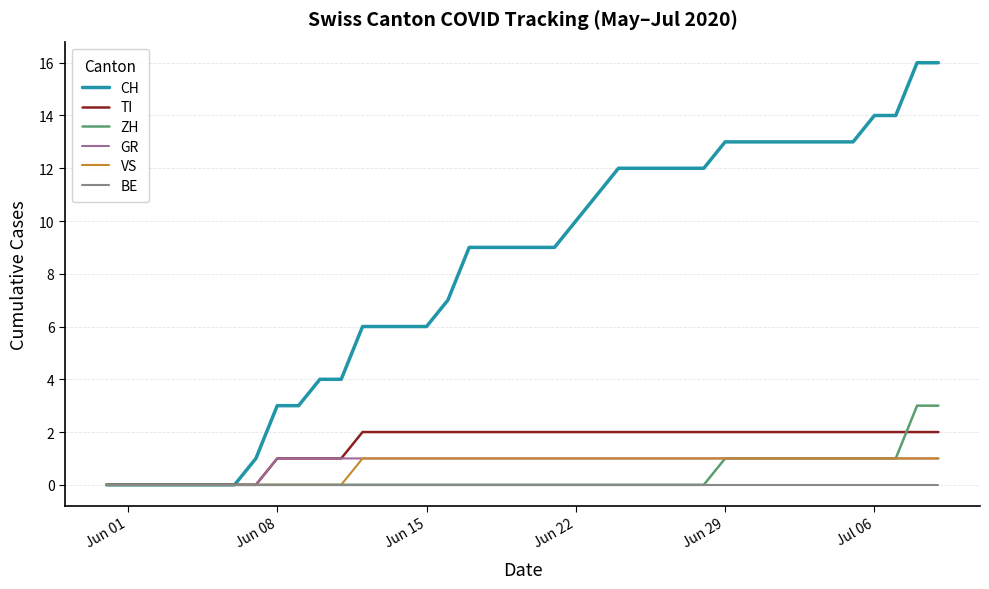

What is the greatest value displayed?

16